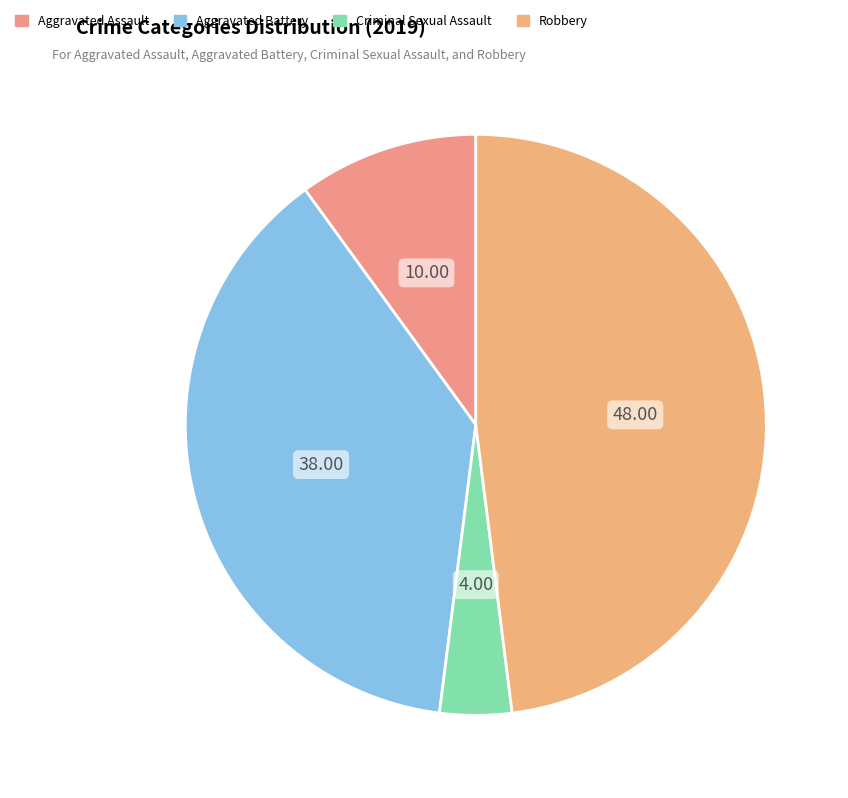

Is there a majority slice in this chart?

No